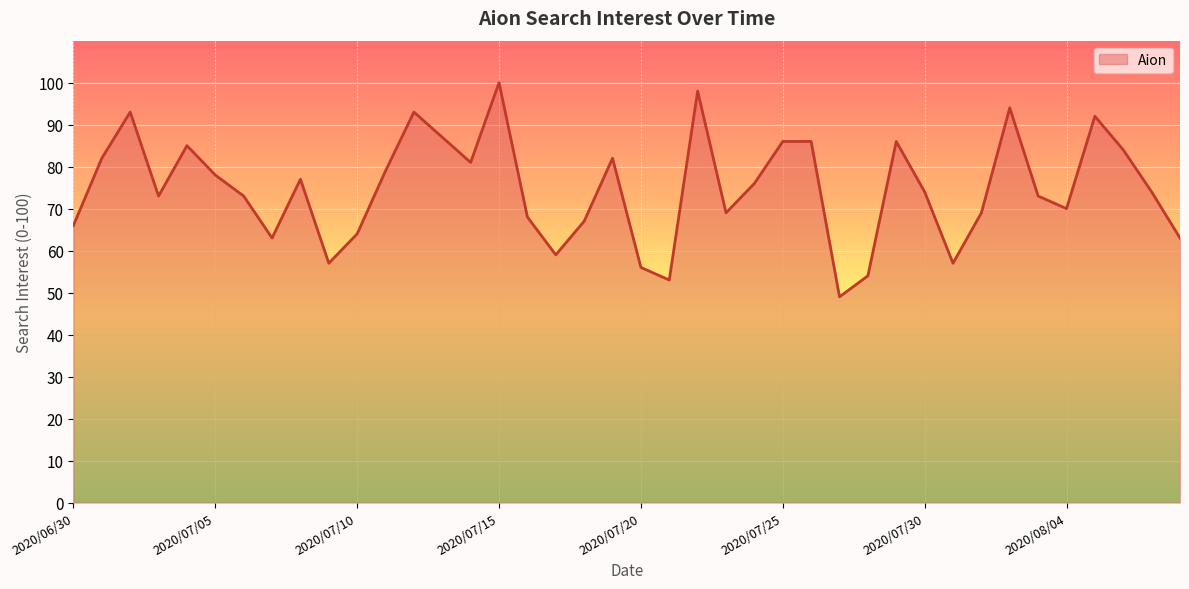

What is the maximum value shown in the chart?

100